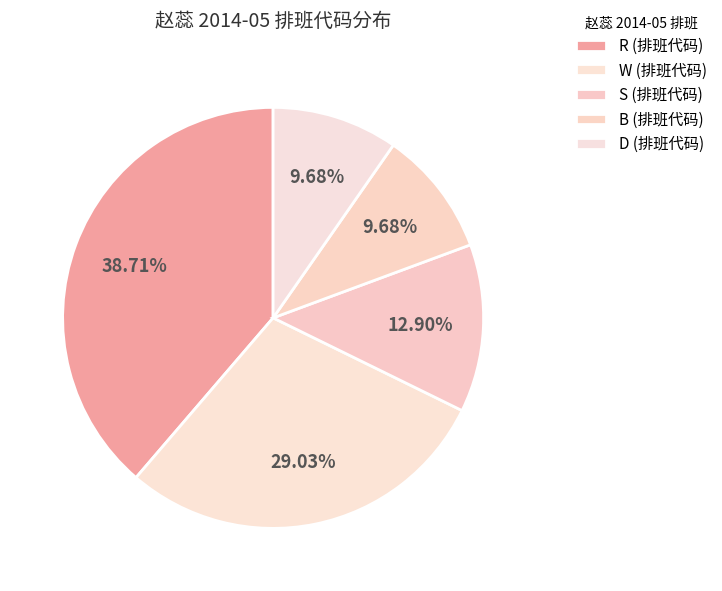

How many slices are in this pie chart?

5